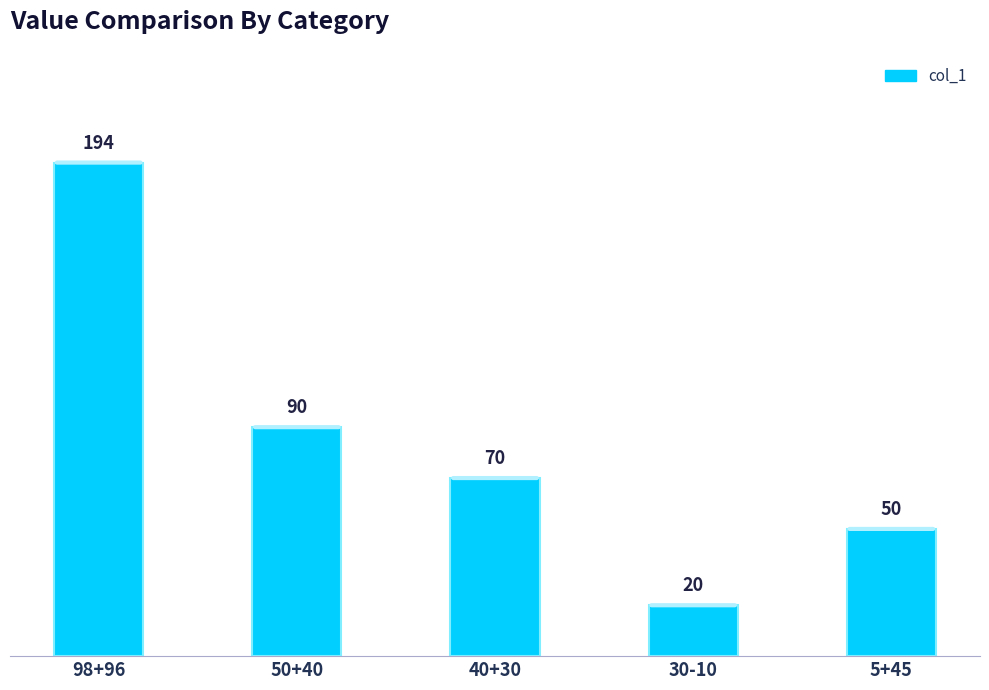

Reading left to right, extract all data points from this chart.

194	90	70	20	50